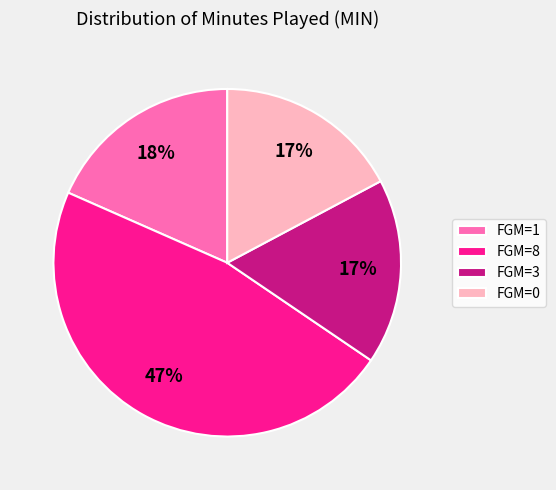

The FGM=8 slice represents 34% of the pie. True or false?

False